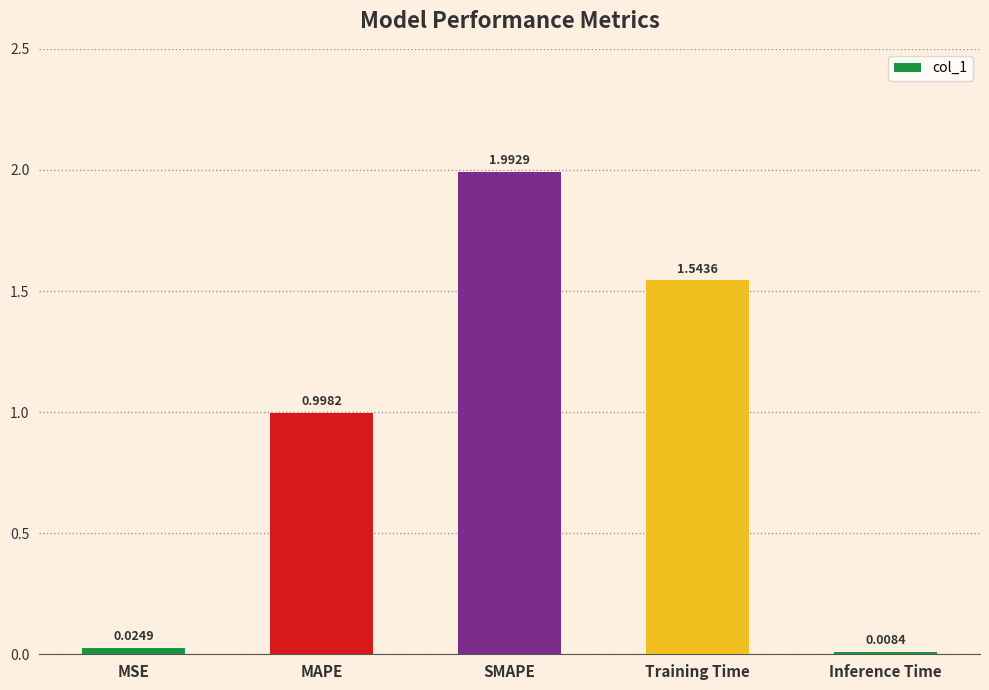

What is the maximum value shown in the chart?

2.0